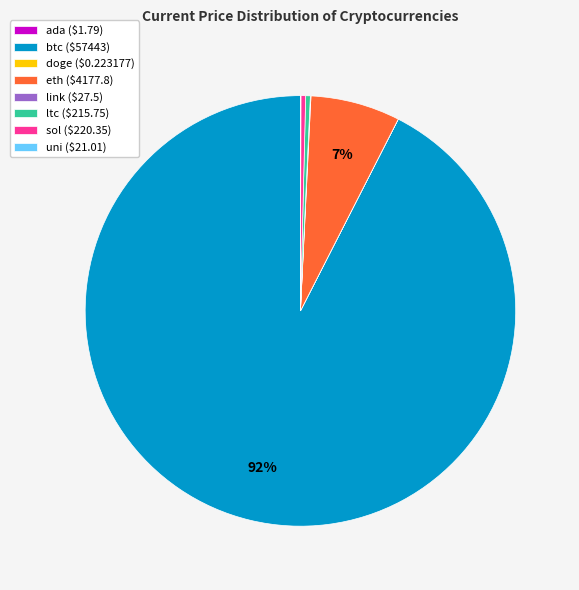

To the nearest percent, what portion does eth ($4177.8) represent?

7%